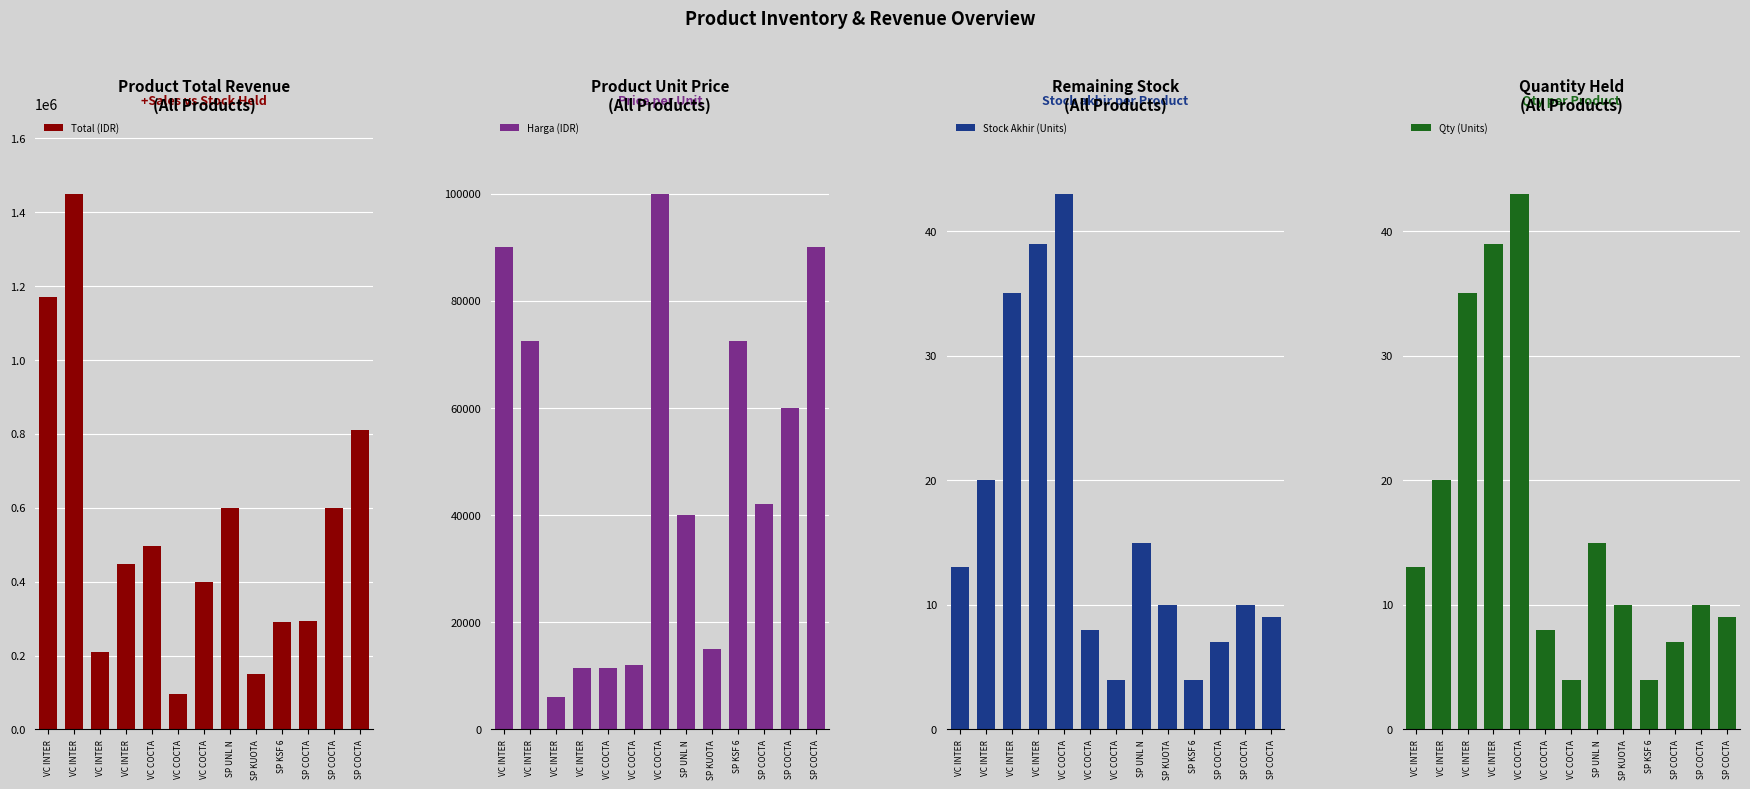

At which label does Stock Akhir (Units) reach its minimum?

VC COCTA